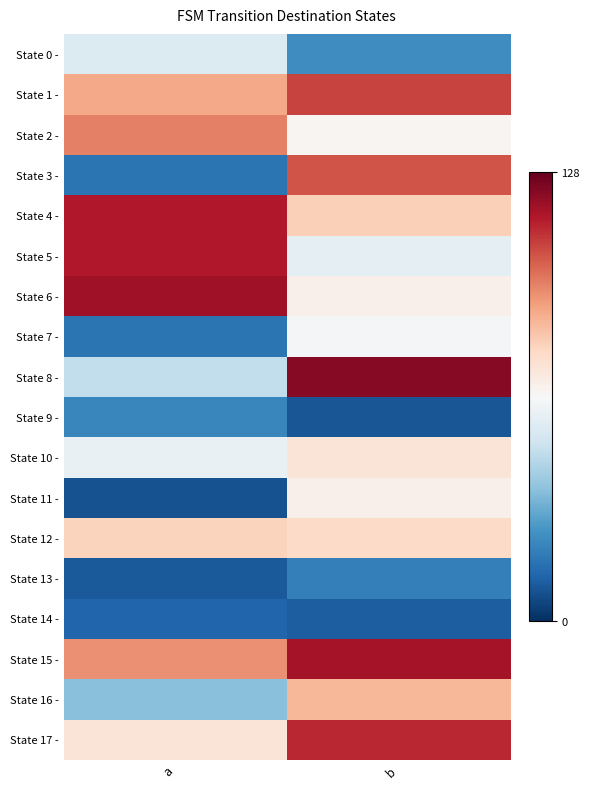

Rank the series at a from lowest to highest value.

State 11 -, State 13 -, State 14 -, State 3 -, State 7 -, State 9 -, State 16 -, State 8 -, State 0 -, State 10 -, State 17 -, State 12 -, State 1 -, State 15 -, State 2 -, State 4 -, State 5 -, State 6 -